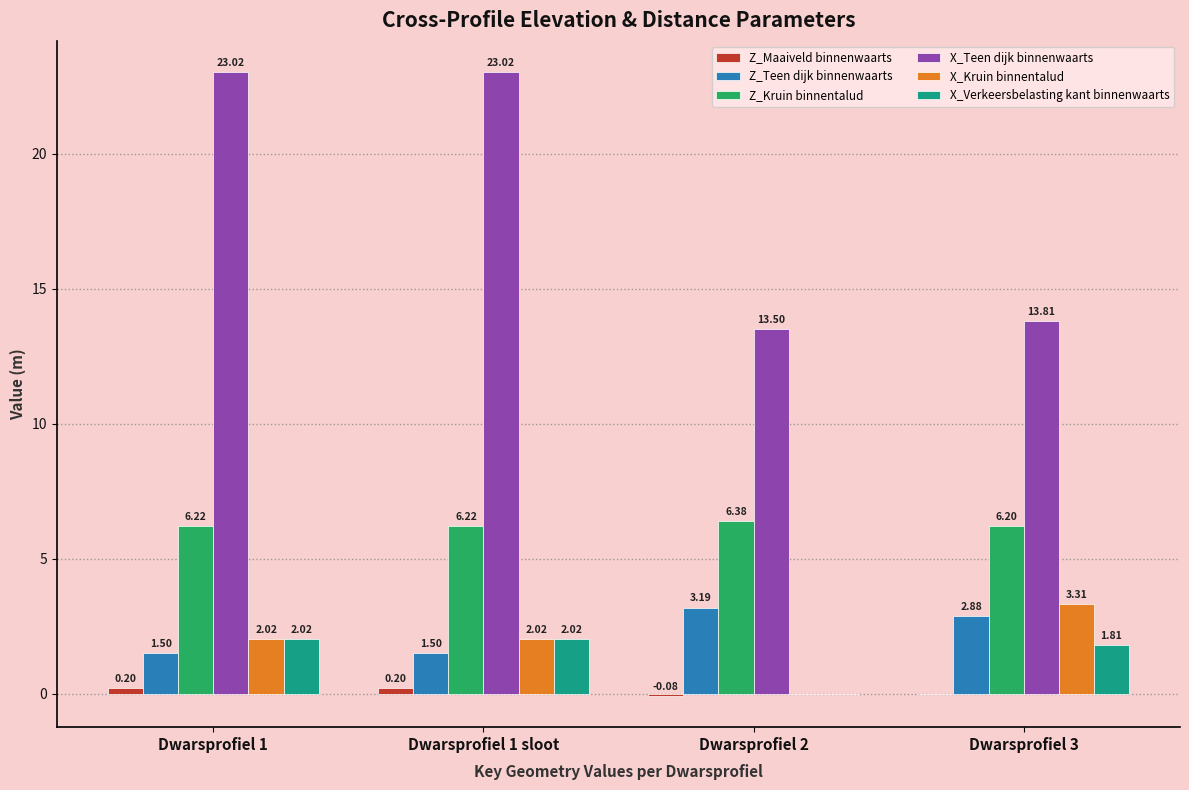

What is the sum of the Z_Kruin binnentalud values at Dwarsprofiel 1 sloot and Dwarsprofiel 3?

12.4